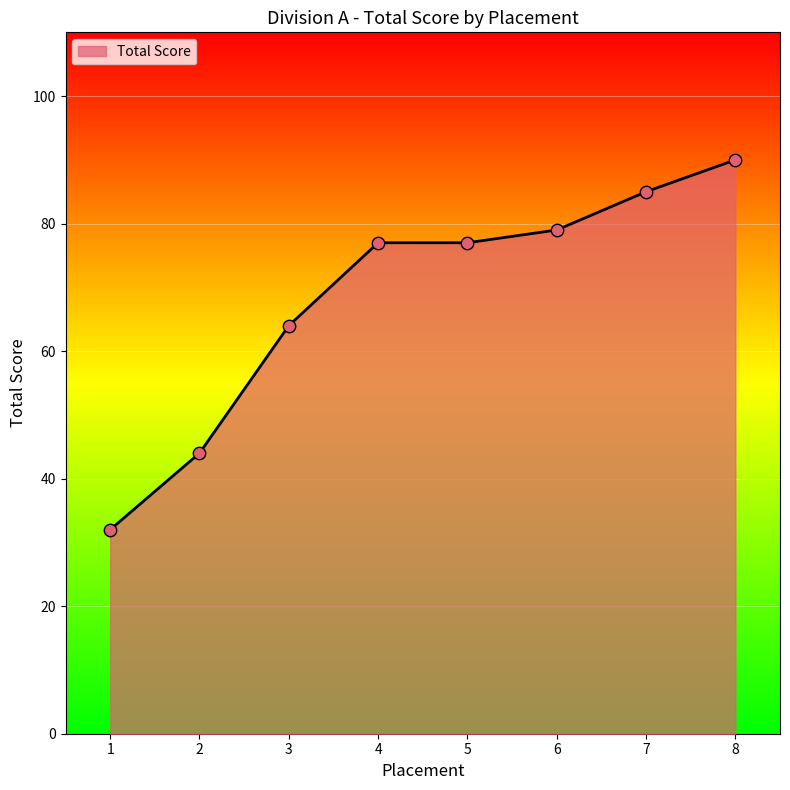

What is the change in value from 2 to 4?

+33